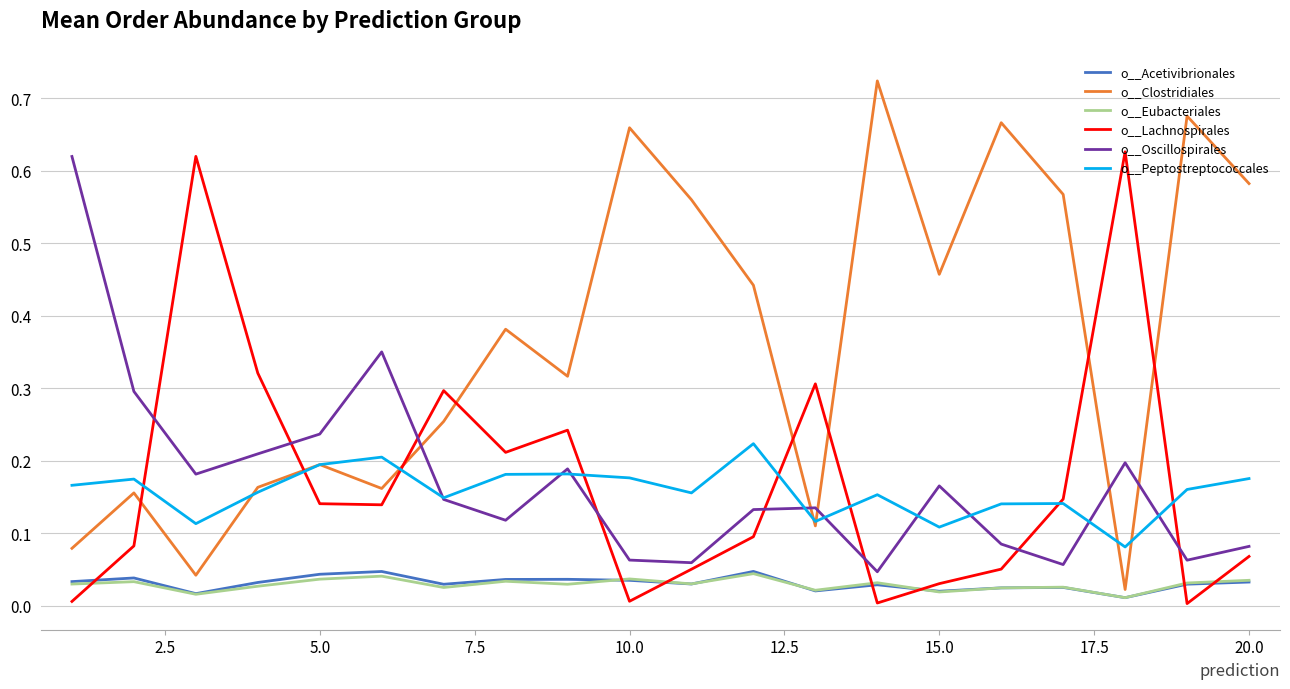

At how many categories does at least one series exceed 0?

20